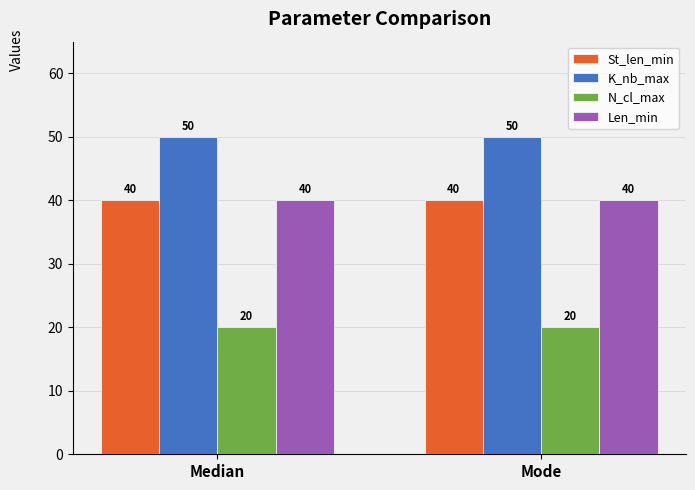

What is the average value of the Len_min series?

40